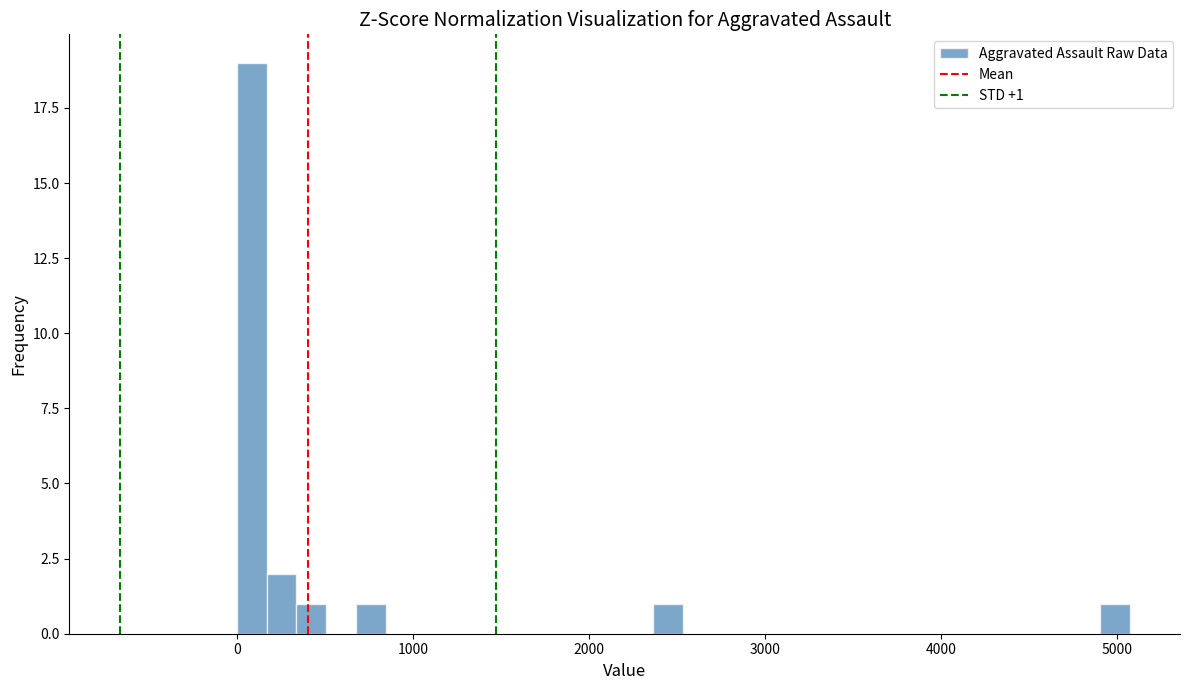

Read against the x-axis, roughly where is the centre of the tallest bar?

100